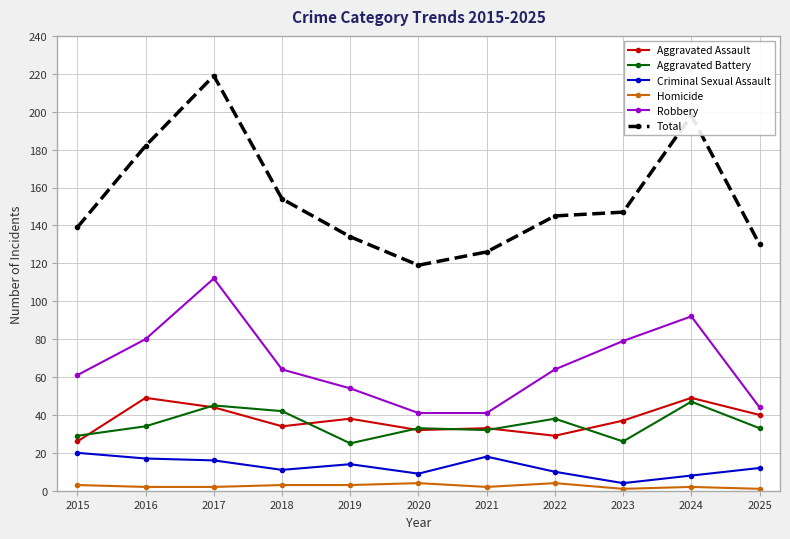

Reading left to right, transcribe all the data shown in this chart.

Aggravated Assault: 26	49	44	34	38	32	33	29	37	49	40
Aggravated Battery: 29	34	45	42	25	33	32	38	26	47	33
Criminal Sexual Assault: 20	17	16	11	14	9	18	10	4	8	12
Homicide: 3	2	2	3	3	4	2	4	1	2	1
Robbery: 61	80	112	64	54	41	41	64	79	92	44
Total: 139	182	219	154	134	119	126	145	147	198	130